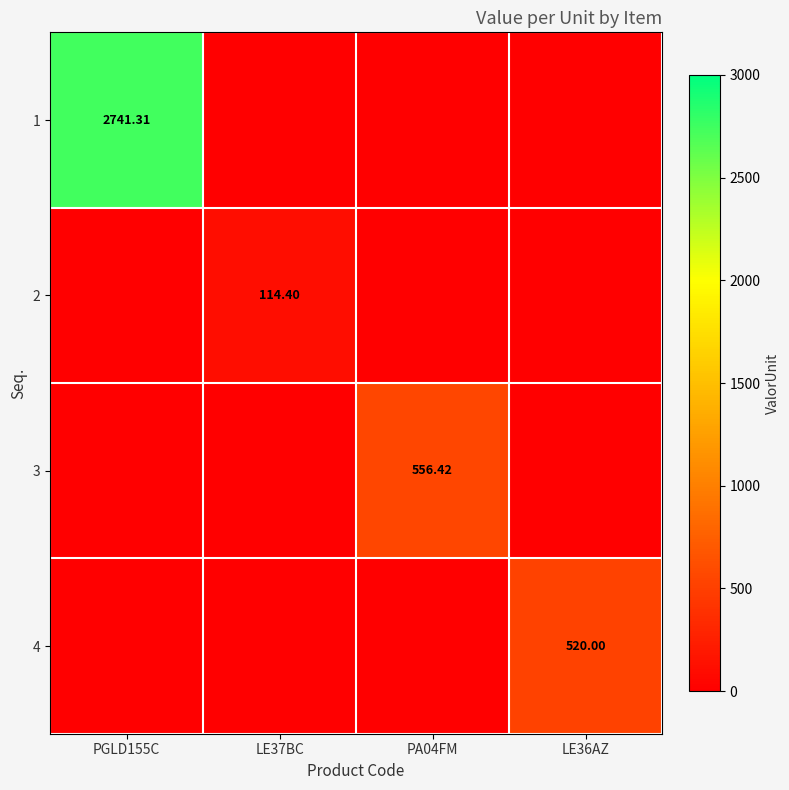

Which category has the lowest value across all series?

LE37BC